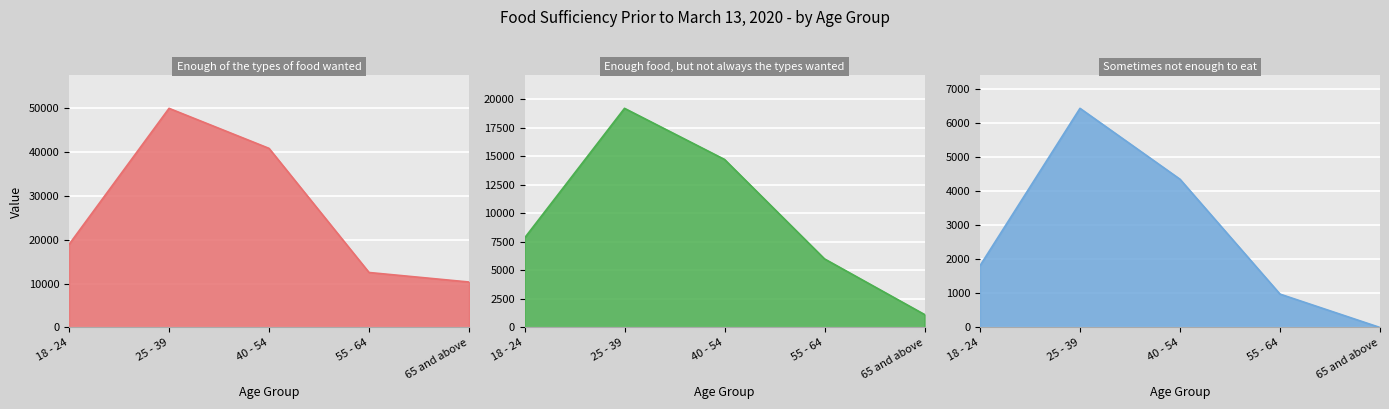

At which category is the sum across all series the highest?

25 - 39